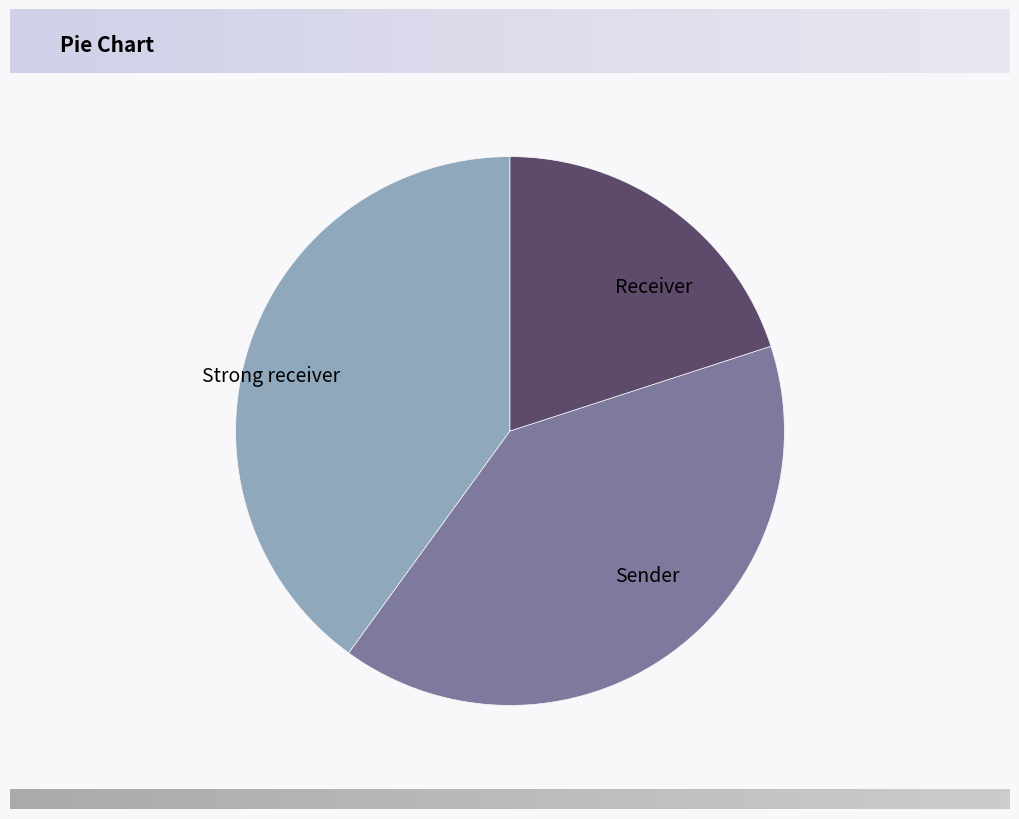

Do Sender and Receiver together represent more than half of the pie?

Yes